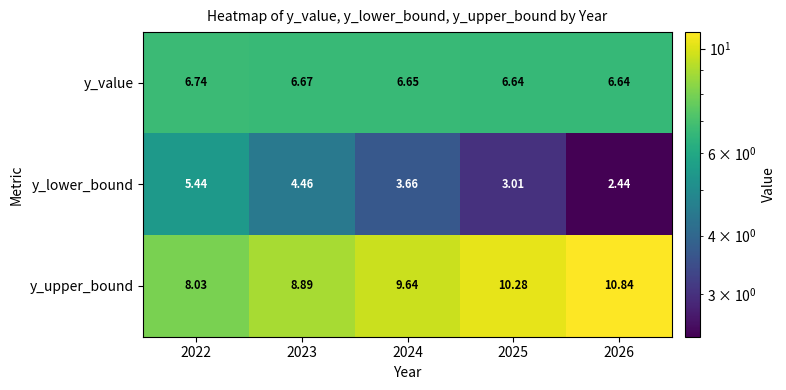

How many data points does each series have?

5